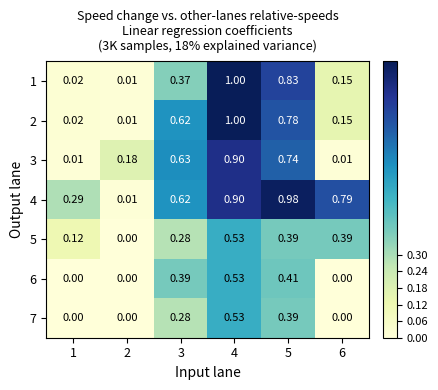

Is the value of 6 at 4 greater than the value of 4 at 1?

Yes